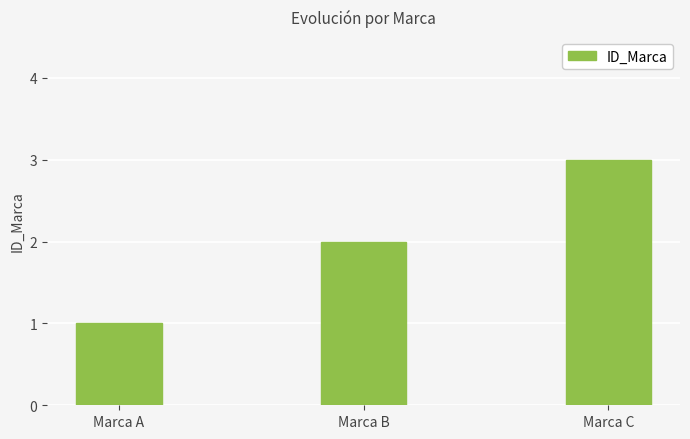

How many values are between 1 and 3?

3